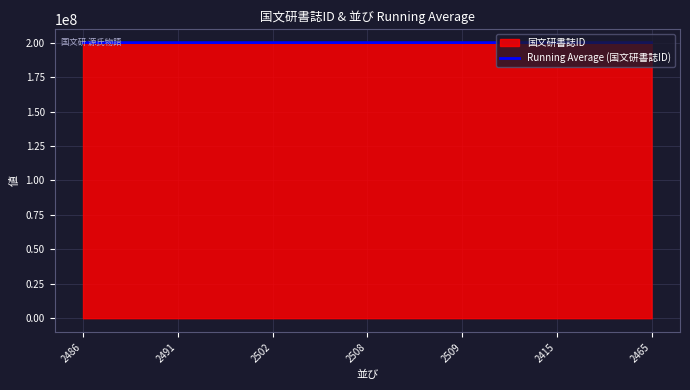

Does the chart display data point markers on the line(s)?

No